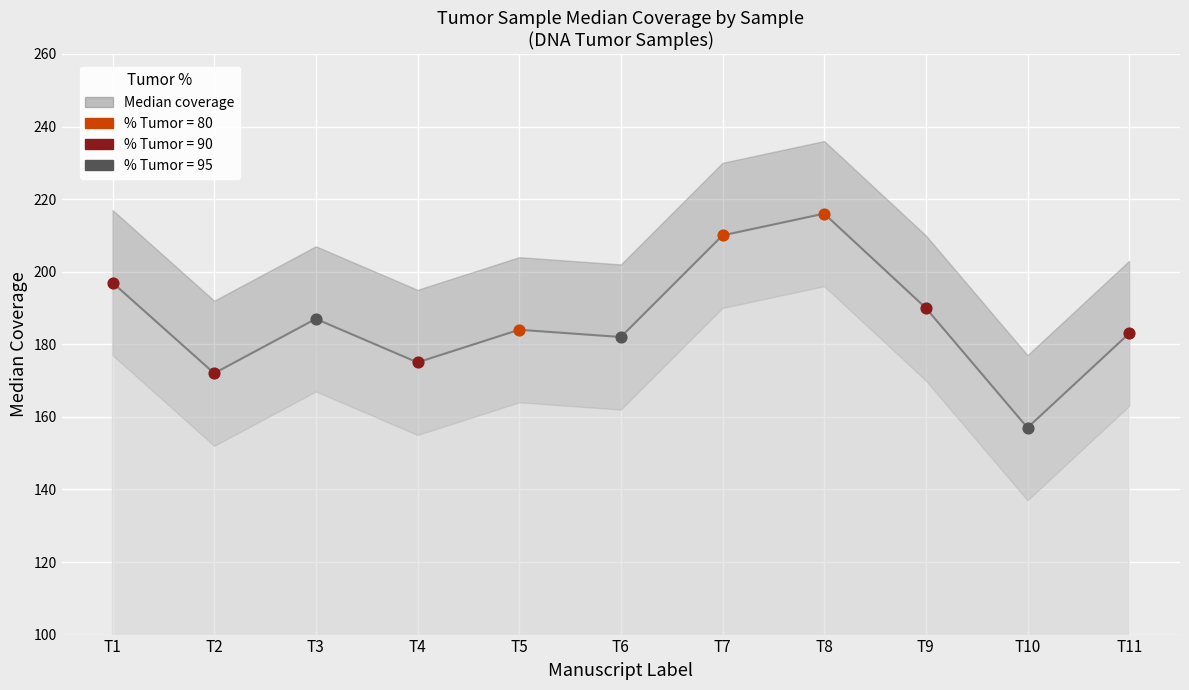

What is the change in value from T7 to T10?

-53